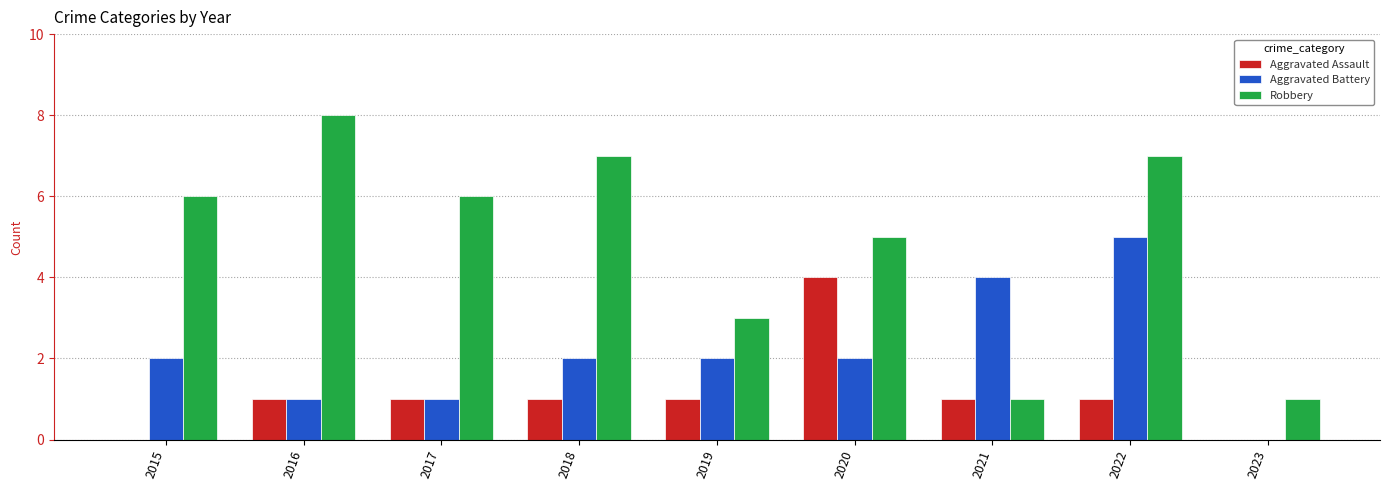

What is the highest value of the Robbery series?

8